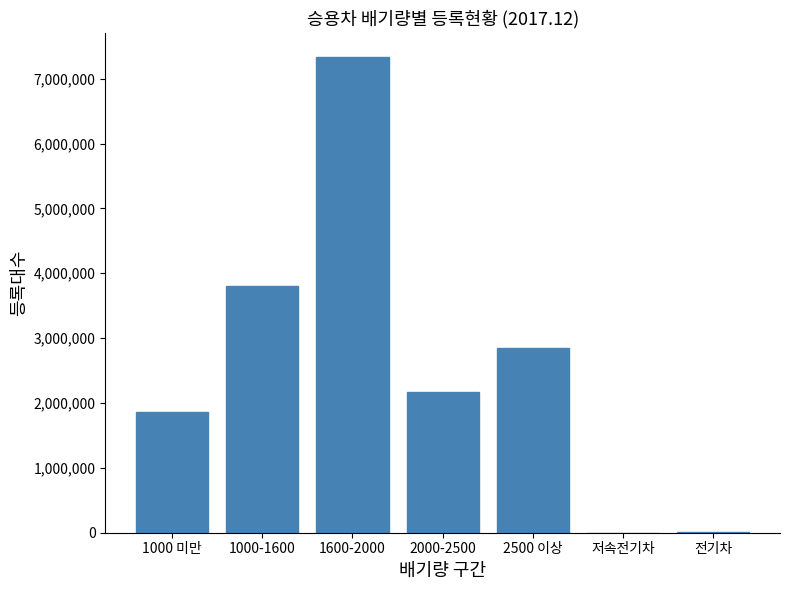

What is the greatest value displayed?

7337915